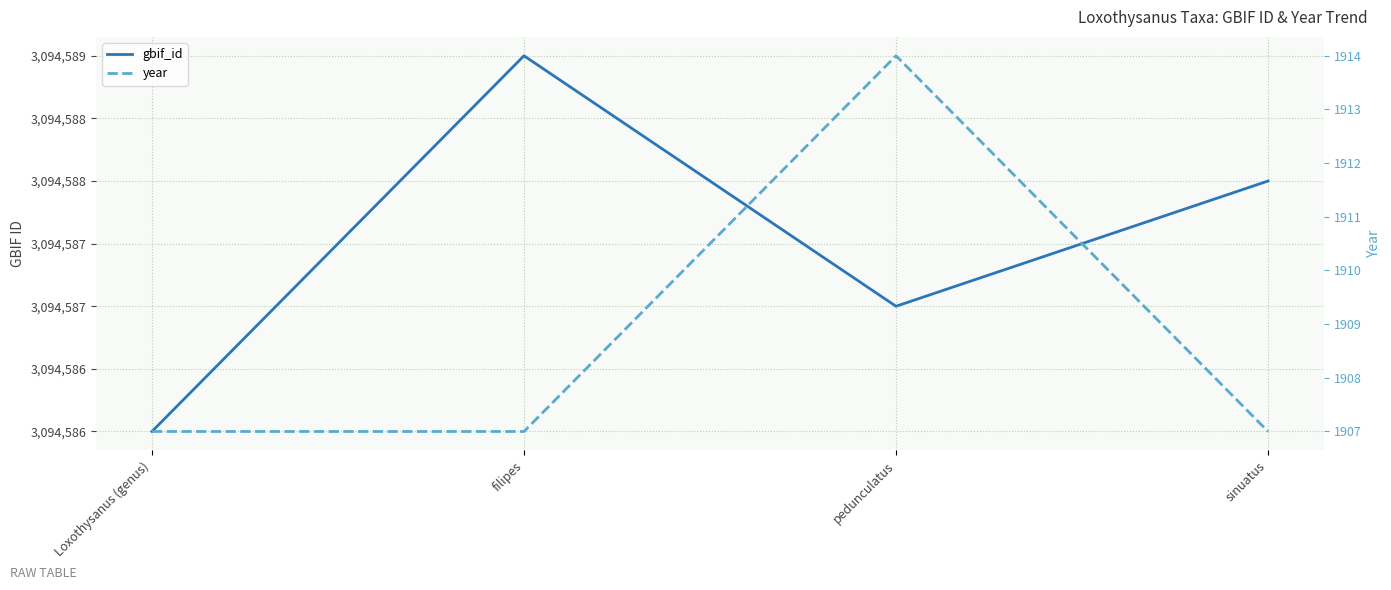

What is the difference between the second highest and second lowest values in the gbif_id series?

1